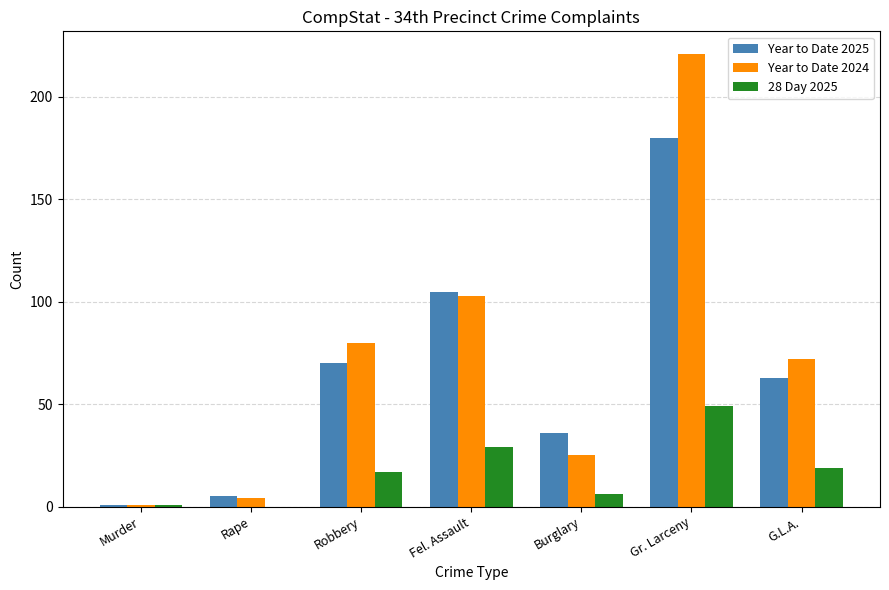

True or false: 28 Day 2025 has a value of 17 at Robbery.

True